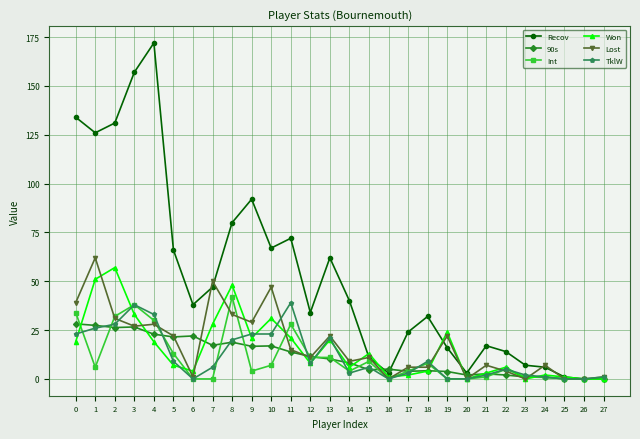

What is the greatest value displayed?

172.0